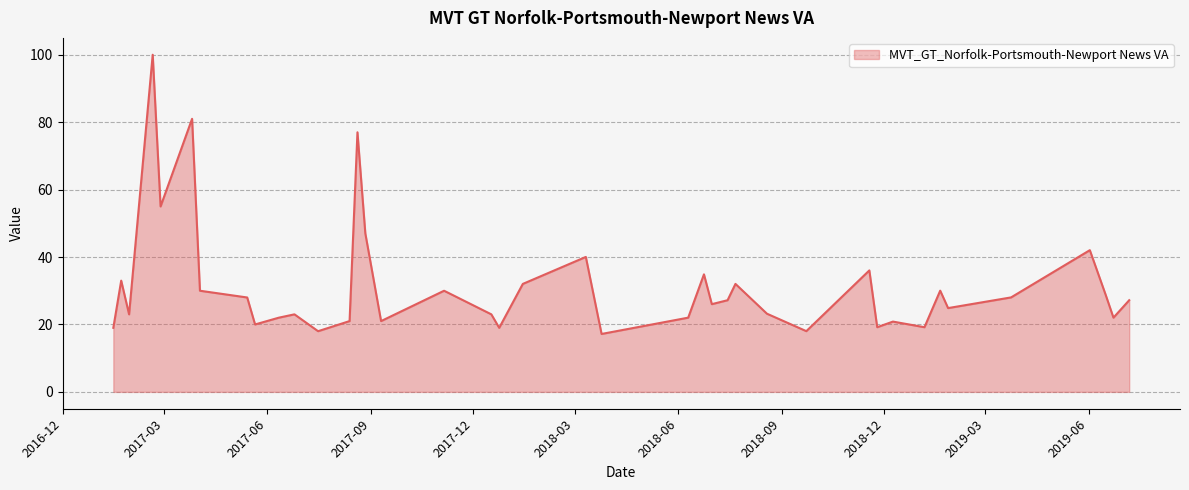

What is the difference between the maximum and minimum values?

82.8